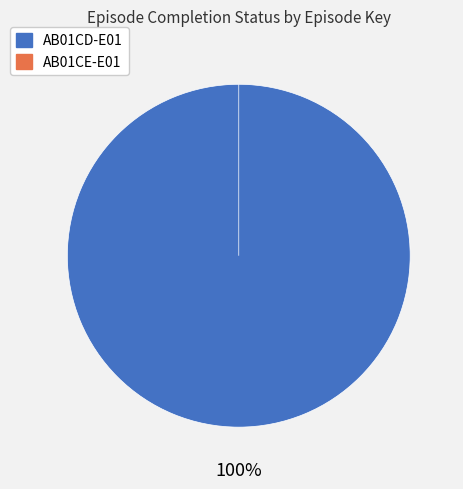

How many segments does this pie chart have?

2